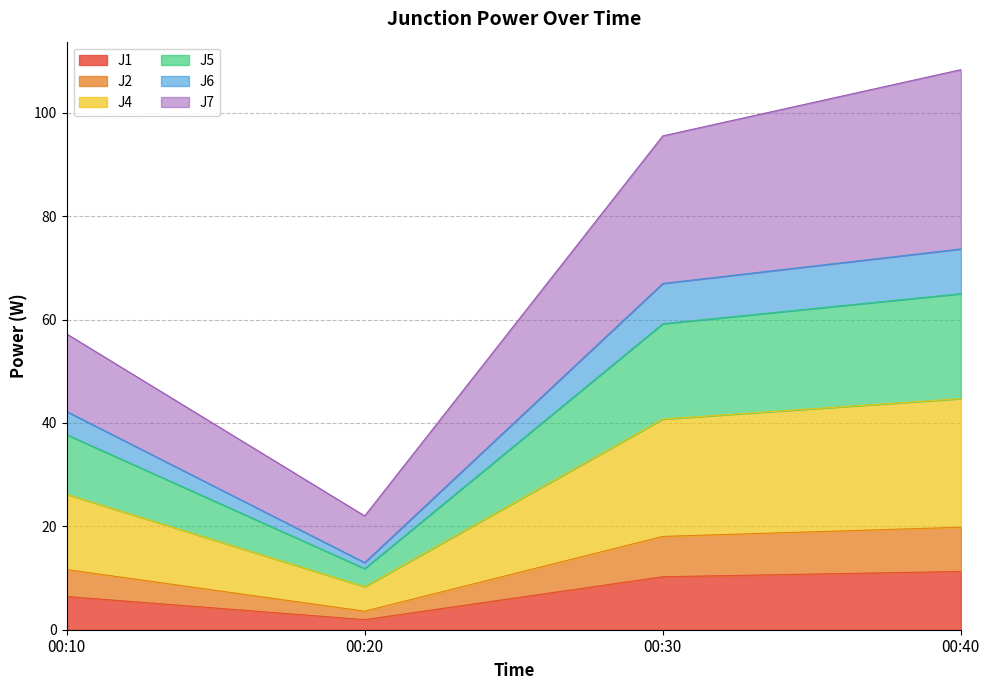

What are all the series names shown in the legend?

J1, J2, J4, J5, J6, J7